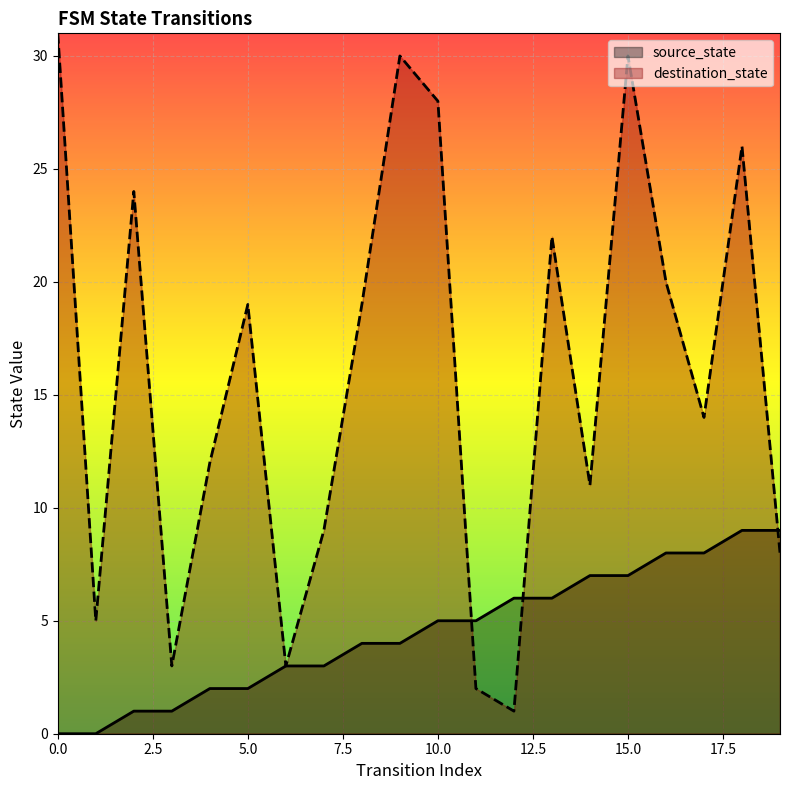

Which series has the widest spread of values?

destination_state